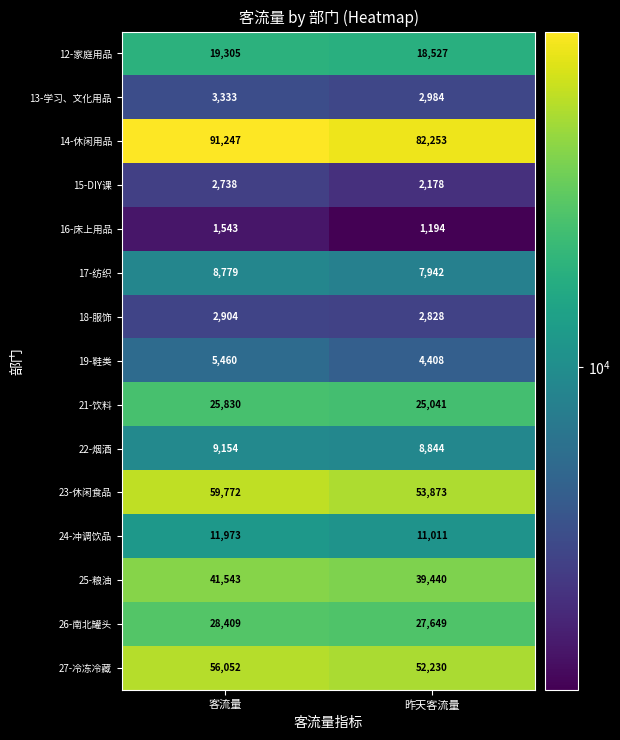

Reading left to right, list all the values displayed in this chart.

12-家庭用品: 客流量=19305	昨天客流量=18527
13-学习、文化用品: 客流量=3333	昨天客流量=2984
14-休闲用品: 客流量=91247	昨天客流量=82253
15-DIY课: 客流量=2738	昨天客流量=2178
16-床上用品: 客流量=1543	昨天客流量=1194
17-纺织: 客流量=8779	昨天客流量=7942
18-服饰: 客流量=2904	昨天客流量=2828
19-鞋类: 客流量=5460	昨天客流量=4408
21-饮料: 客流量=25830	昨天客流量=25041
22-烟酒: 客流量=9154	昨天客流量=8844
23-休闲食品: 客流量=59772	昨天客流量=53873
24-冲调饮品: 客流量=11973	昨天客流量=11011
25-粮油: 客流量=41543	昨天客流量=39440
26-南北罐头: 客流量=28409	昨天客流量=27649
27-冷冻冷藏: 客流量=56052	昨天客流量=52230